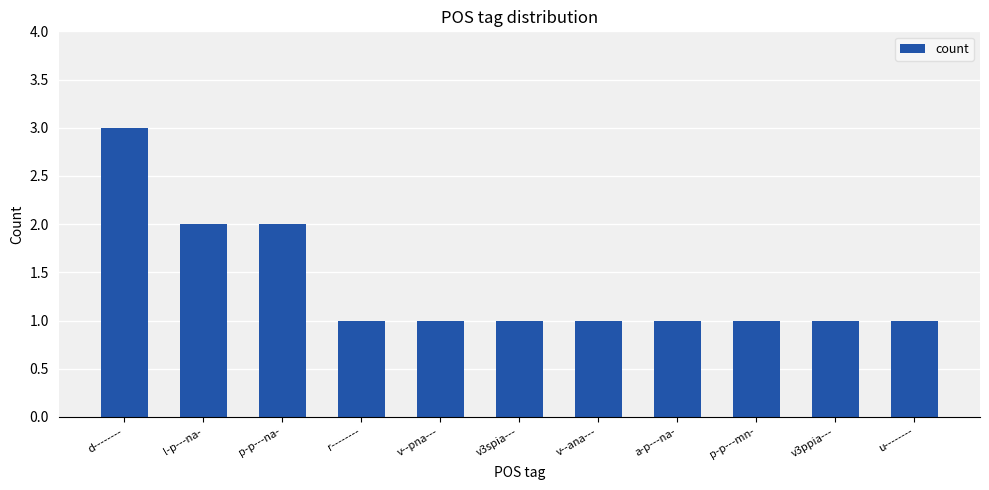

How many series are shown in this chart?

1